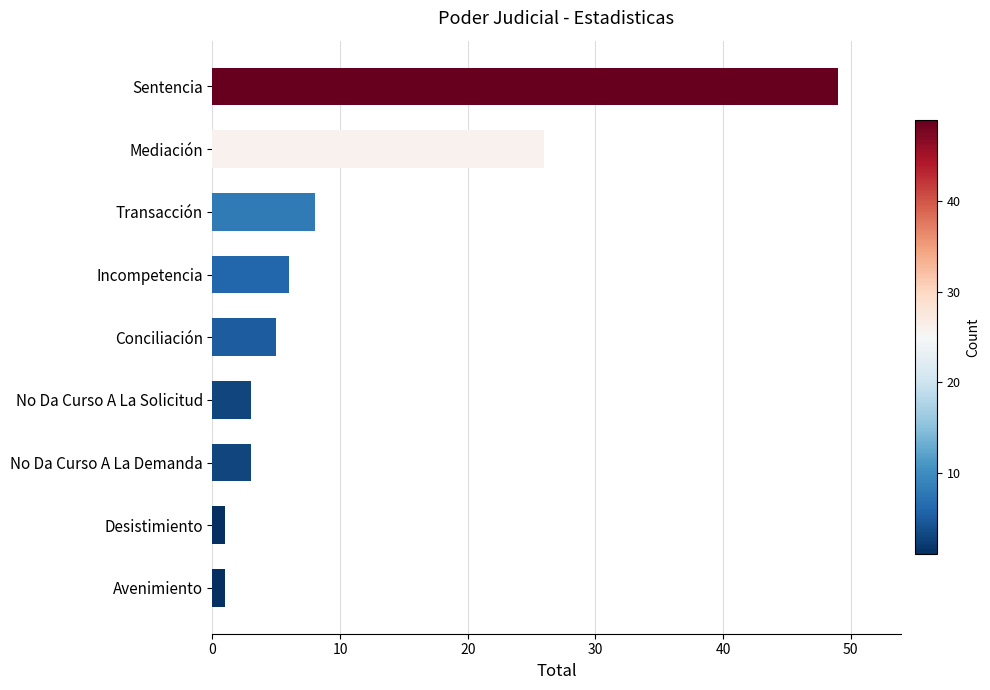

How many data points are less than 5?

4